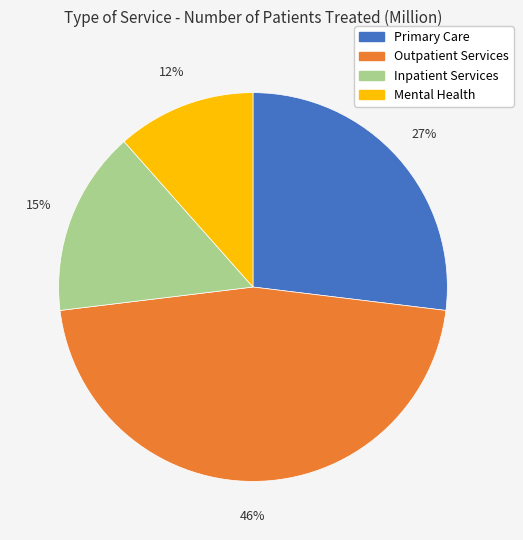

To the nearest percent, what percentage of the pie is Primary Care?

27%